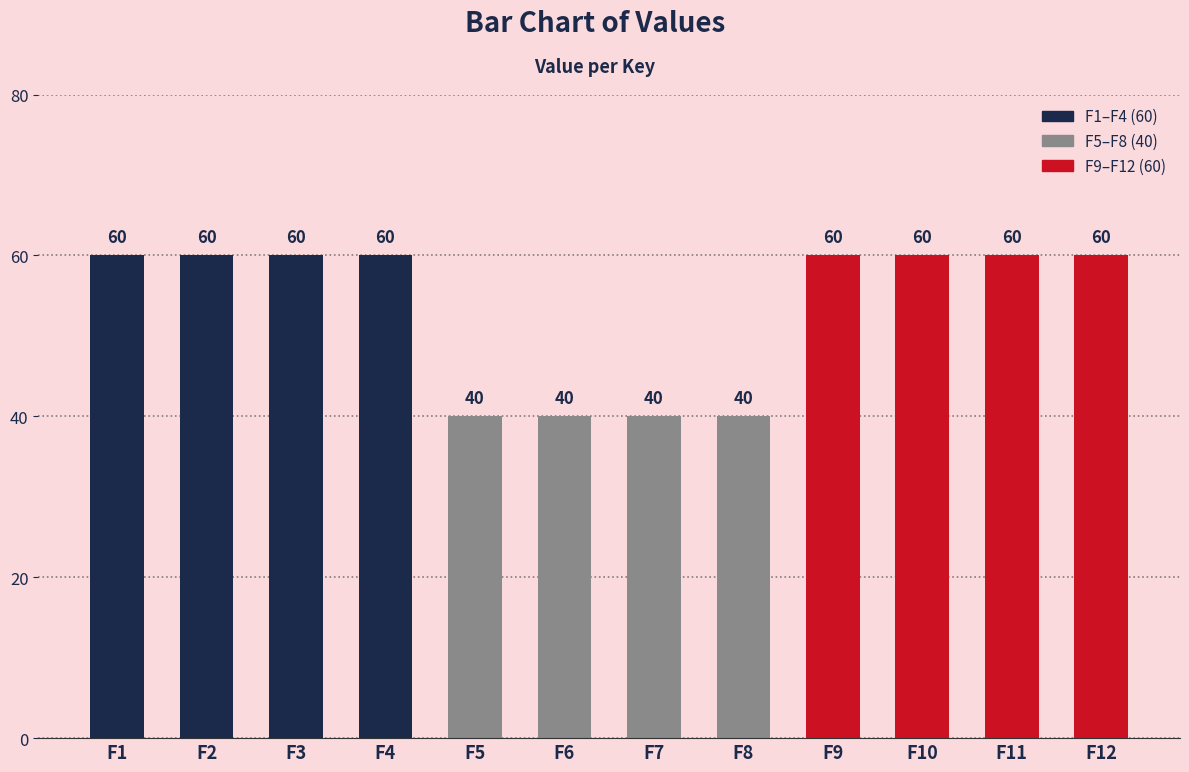

What value does the data have at F2, to the nearest 5?

60